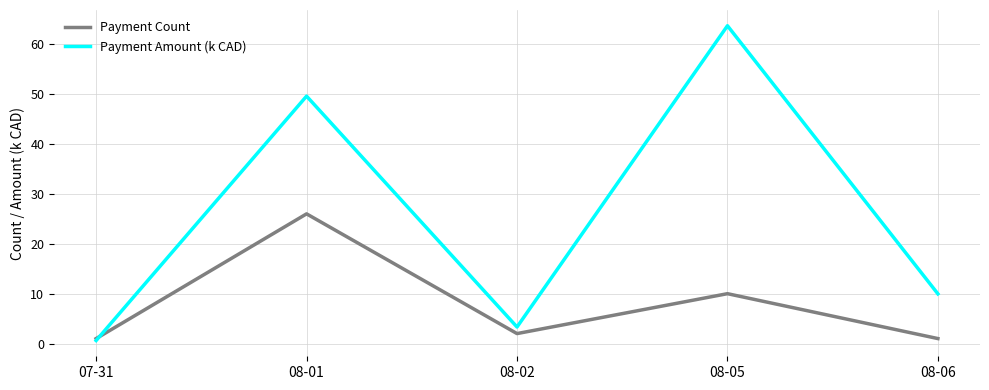

Rank the series by their average value, from lowest to highest.

Payment Count, Payment Amount (k CAD)